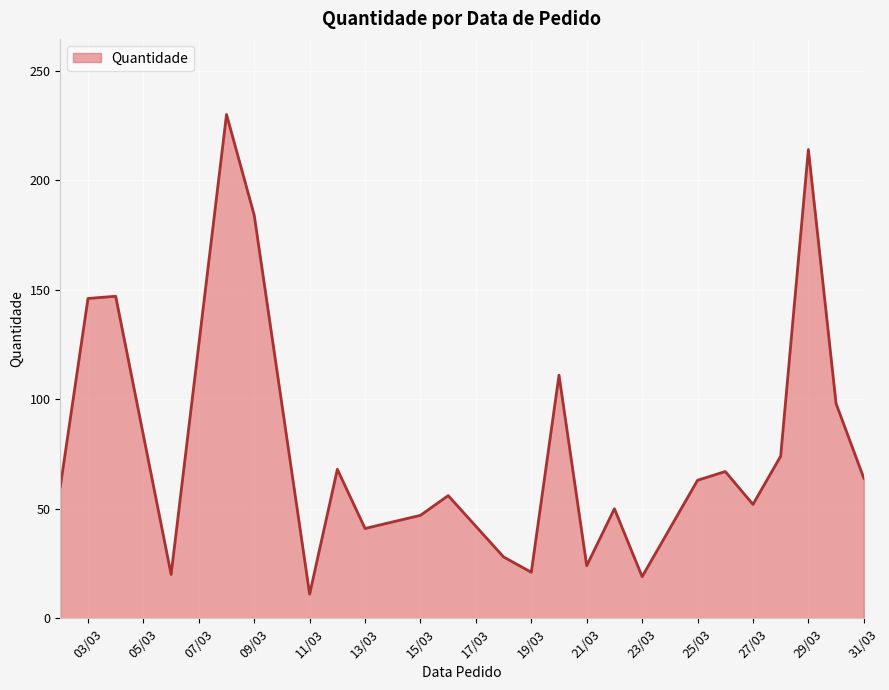

What is the difference between the maximum and minimum values?

219